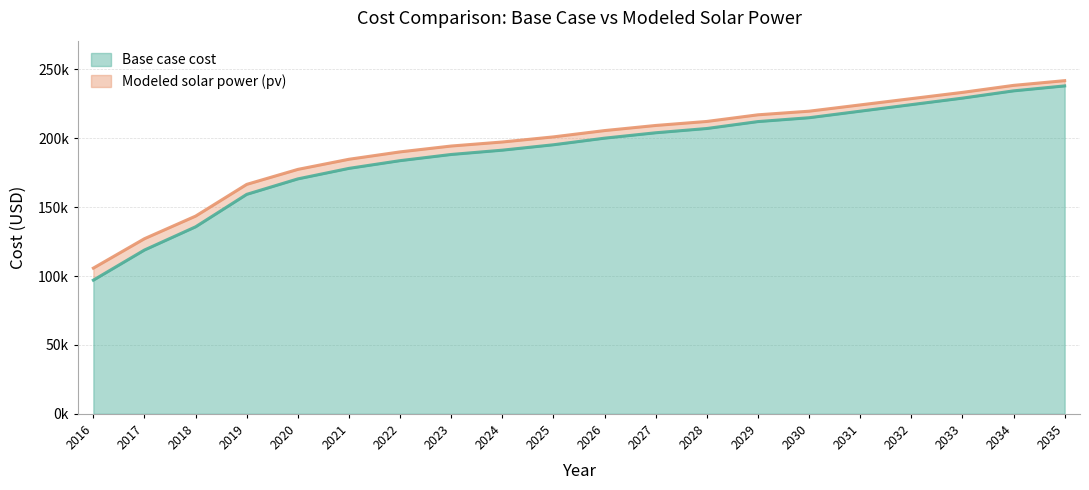

How many lines are shown in the chart?

2